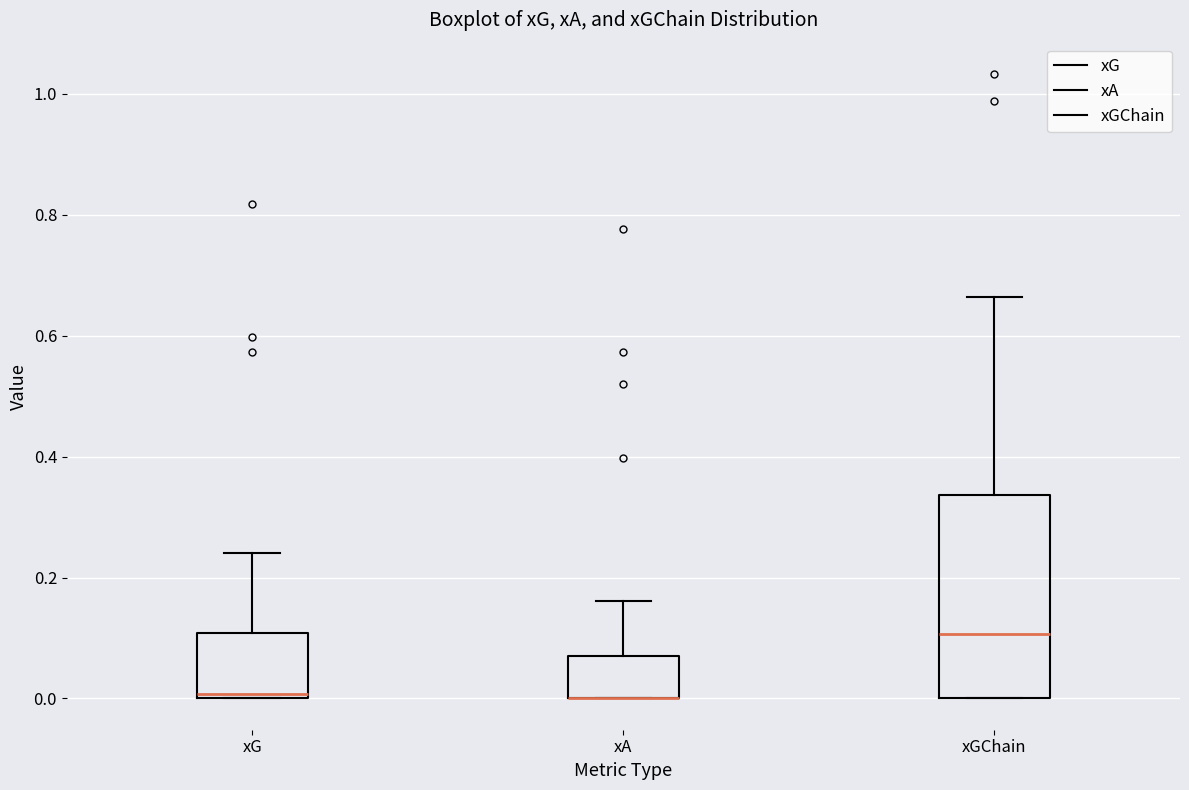

Reading left to right, transcribe this box plot: for each box, give where its median line is, the range the box spans, and where its two whiskers end, as read against the y-axis. The values are not printed on the chart, so give them approximately, as read against the axis.

xG: median 0.00 (just above the box's lower edge), box 0.00 to 0.10, whiskers 0.00 to 0.24
xA: median 0.00 (drawn on the box's lower edge), box 0.00 to 0.06, whiskers 0.00 to 0.16
xGChain: median 0.10, box 0.00 to 0.34, whiskers 0.00 to 0.66